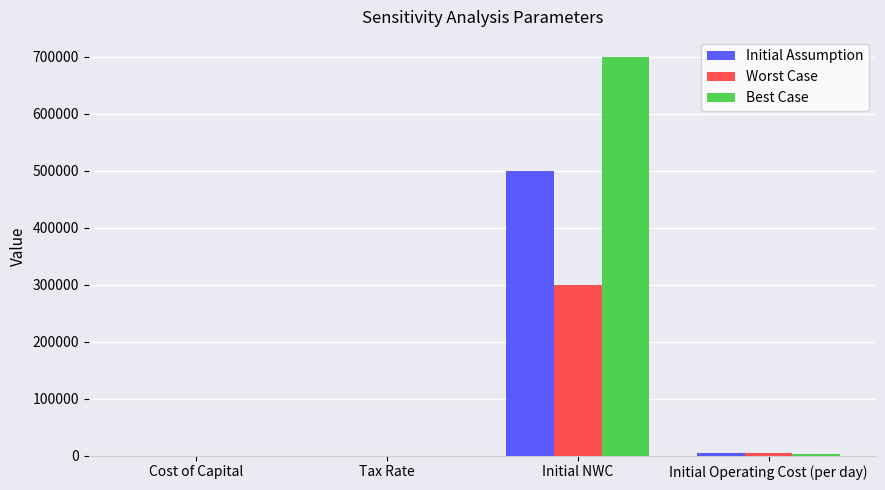

What are all the series names shown in the legend?

Initial Assumption, Worst Case, Best Case